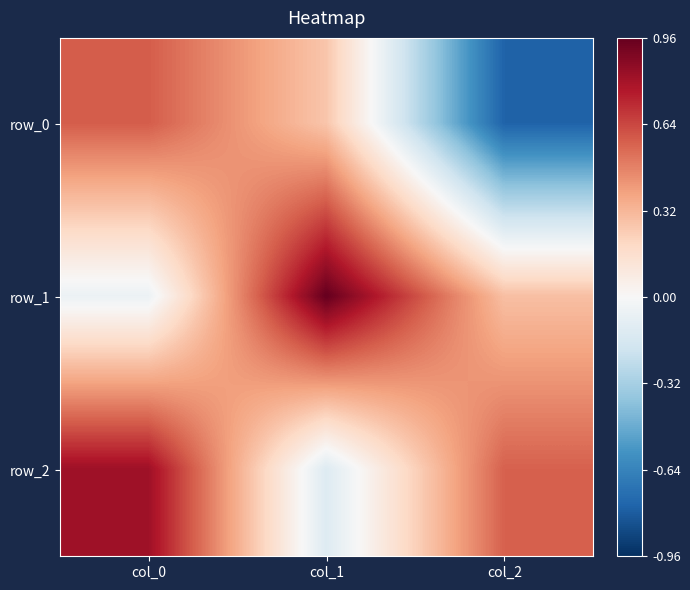

Count the number of categories in the chart.

3